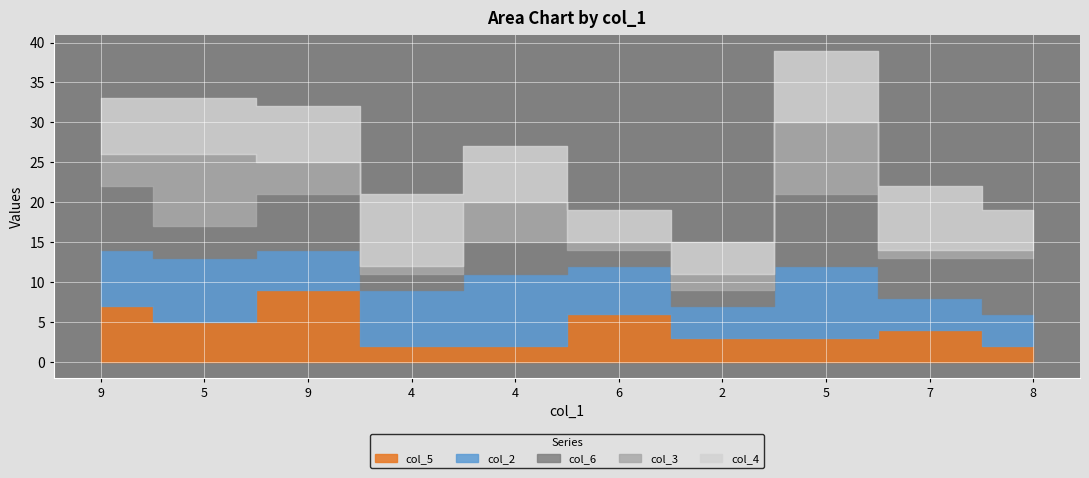

Rank the series by their maximum value, from highest to lowest.

col_5, col_2, col_6, col_3, col_4